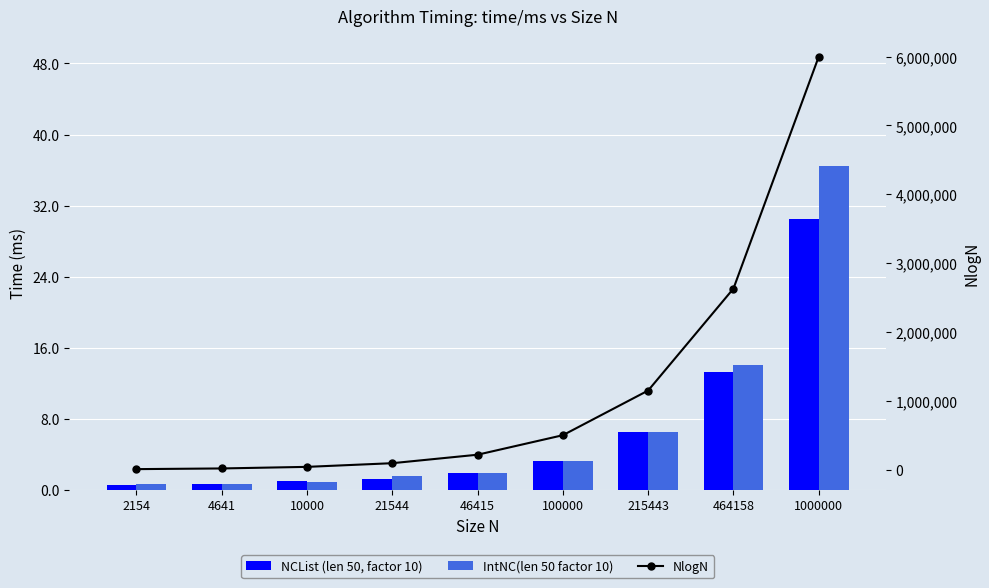

At which category is the sum across all series the highest?

1000000